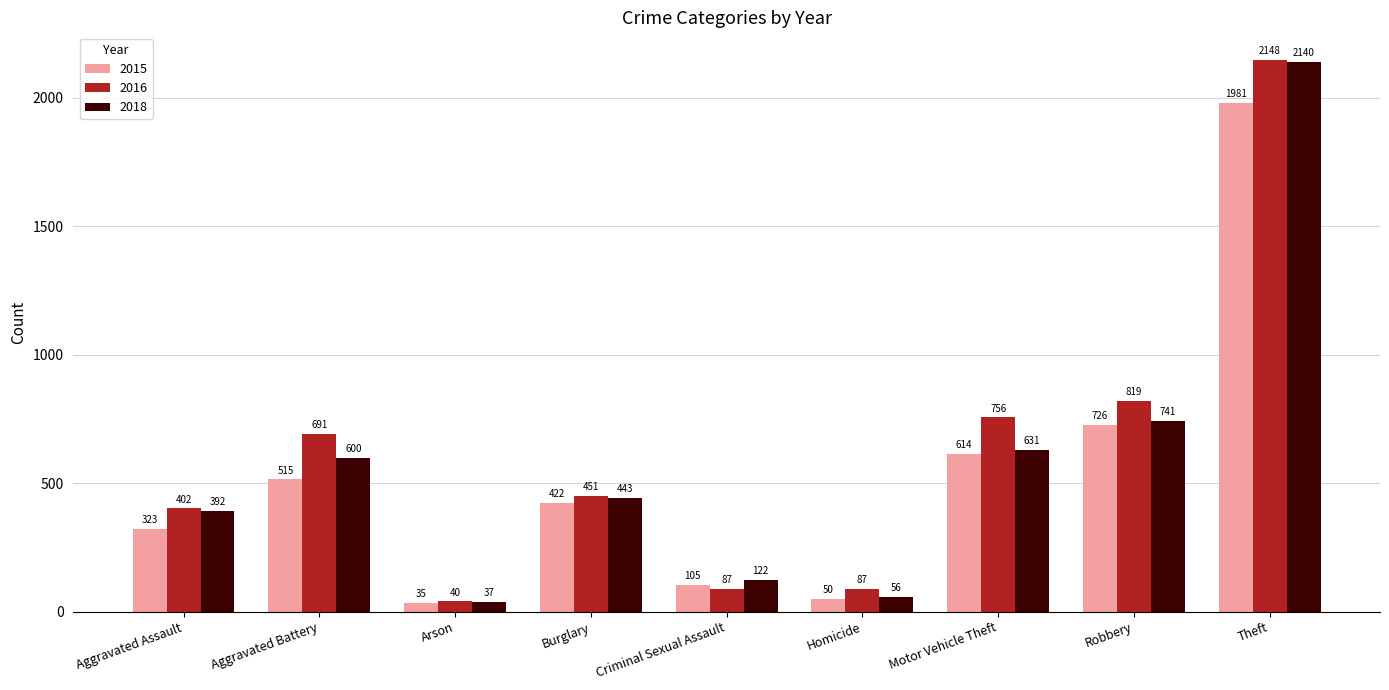

What is the label of the 3rd bar from the right?

Motor Vehicle Theft